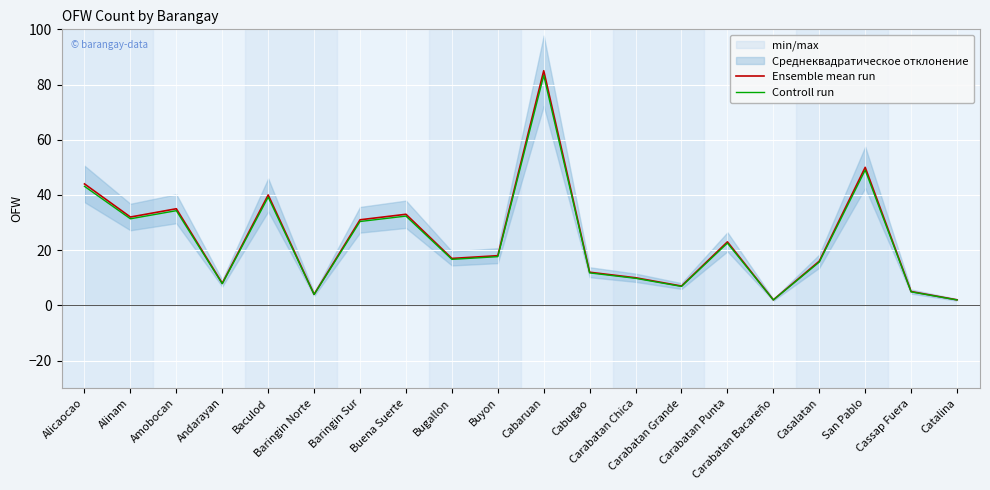

The value of Ensemble mean run at Carabatan Bacareño is 3.1. True or false?

False